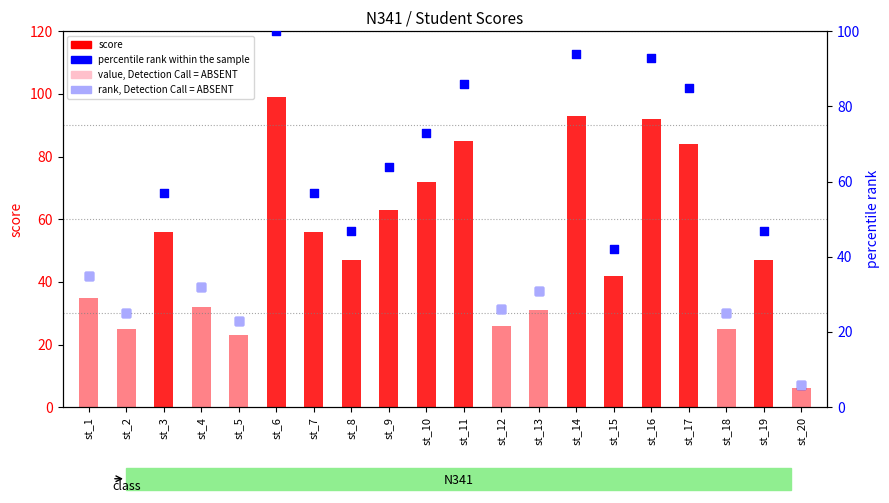

Which has a higher value, st_10 or st_7?

st_10